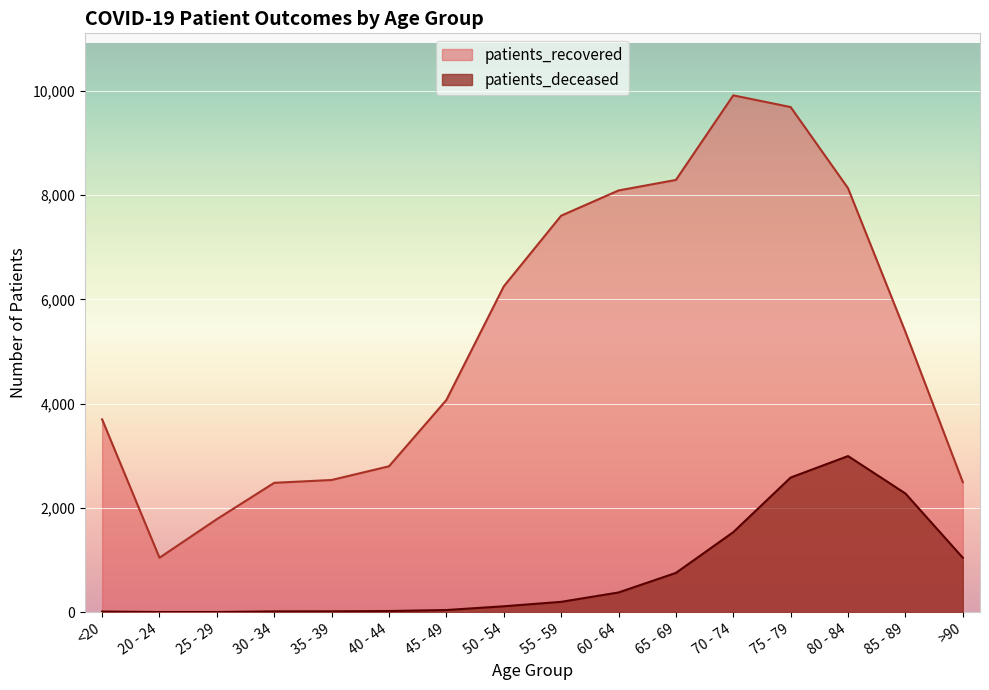

Reading left to right, extract all data points from this chart.

patients_recovered: <20=3699	20 - 24=1044	25 - 29=1785	30 - 34=2482	35 - 39=2536	40 - 44=2799	45 - 49=4071	50 - 54=6251	55 - 59=7607	60 - 64=8091	65 - 69=8293	70 - 74=9916	75 - 79=9691	80 - 84=8134	85 - 89=5378	>90=2495
patients_deceased: <20=12	20 - 24=3	25 - 29=3	30 - 34=15	35 - 39=16	40 - 44=22	45 - 49=41	50 - 54=113	55 - 59=198	60 - 64=378	65 - 69=753	70 - 74=1535	75 - 79=2583	80 - 84=2995	85 - 89=2277	>90=1044